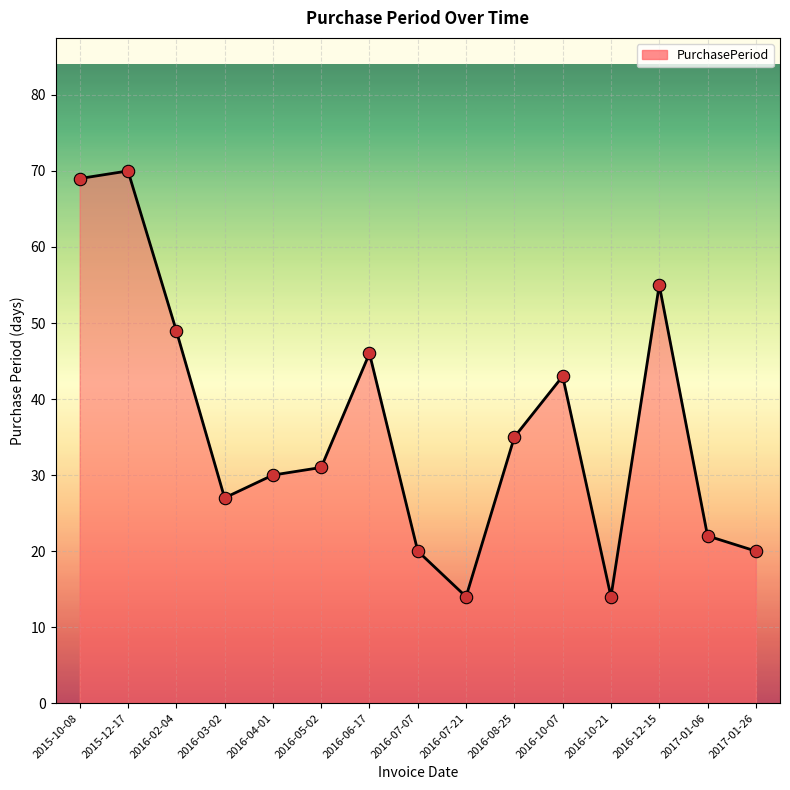

Between 2016-10-21 and 2015-10-08, which is larger?

2015-10-08